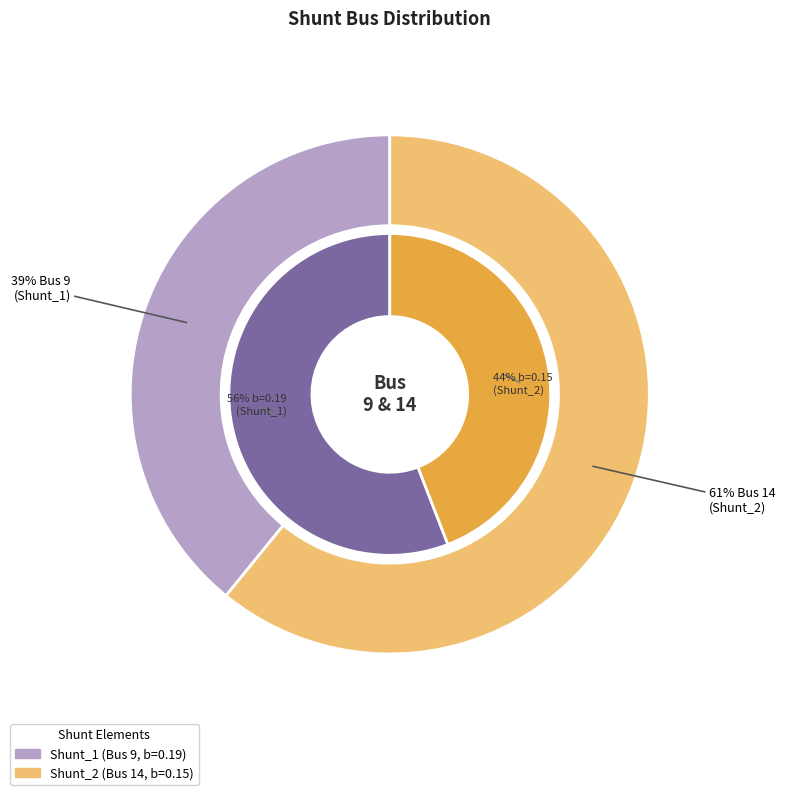

To the nearest percent, what portion does Shunt_2 represent?

61%